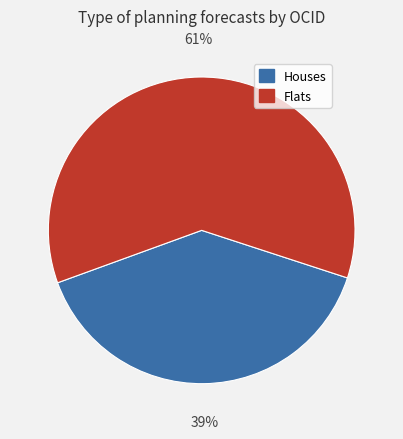

Is the sum of Houses and Flats greater than half?

Yes